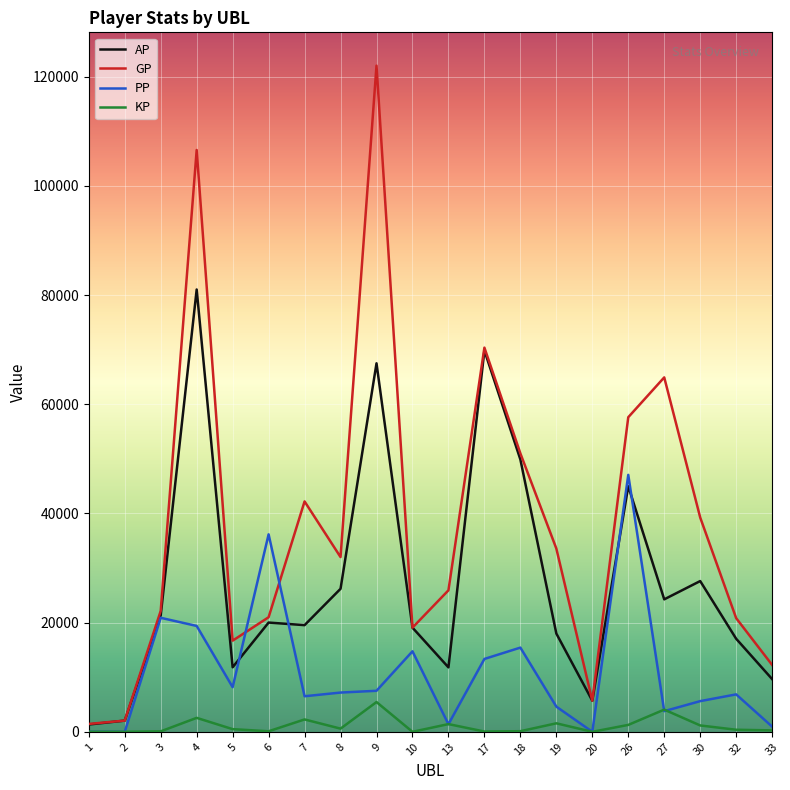

Which series has the largest total across all categories?

GP